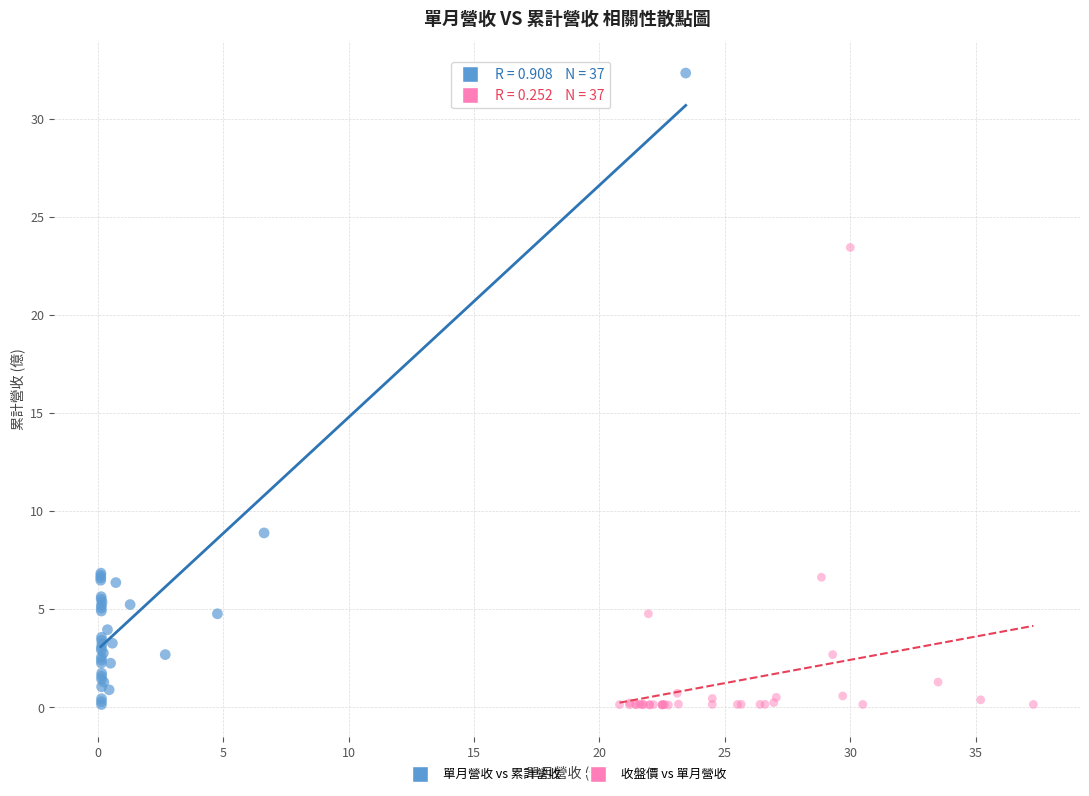

Which series contains the highest Y value?

單月營收 vs 累計營收